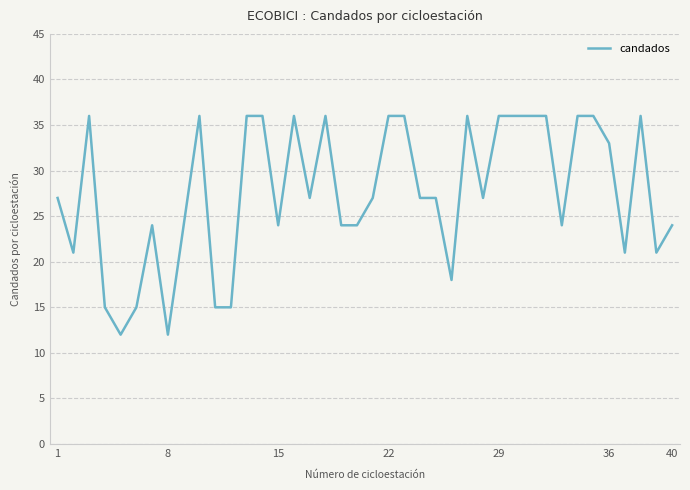

What is the minimum value shown in the chart?

12